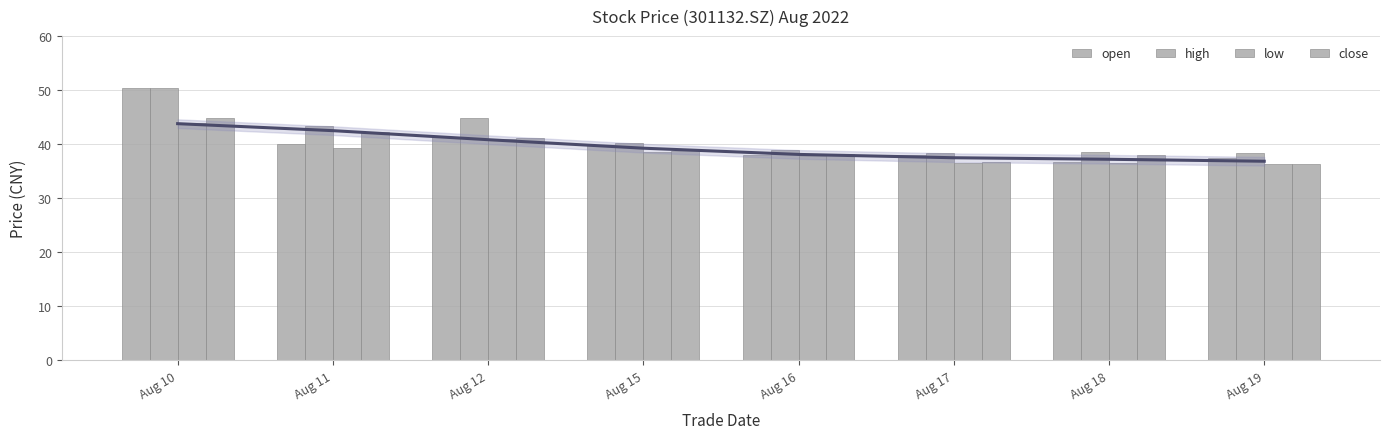

Is it true that low equals 16.7 at Aug 19?

False